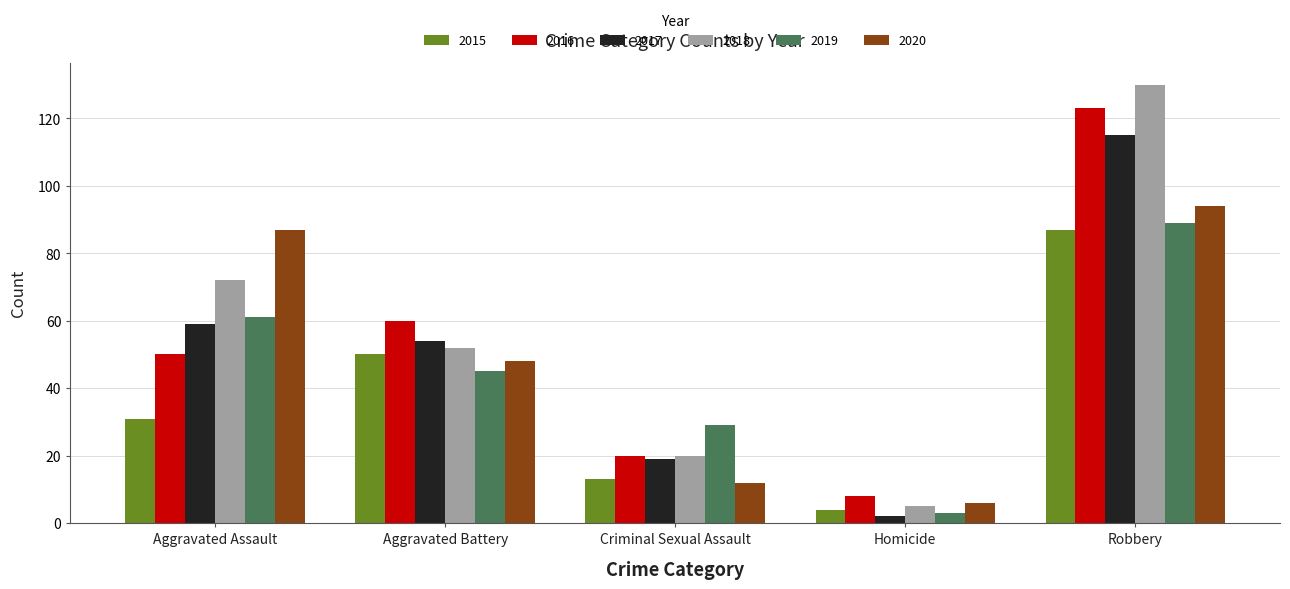

At which category does the chart reach its peak across all series?

Robbery